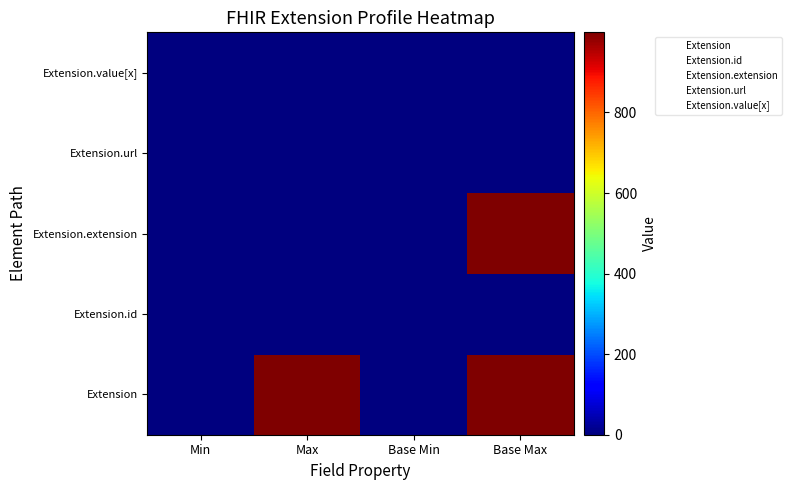

What is the difference between the highest and lowest values at Base Min?

1